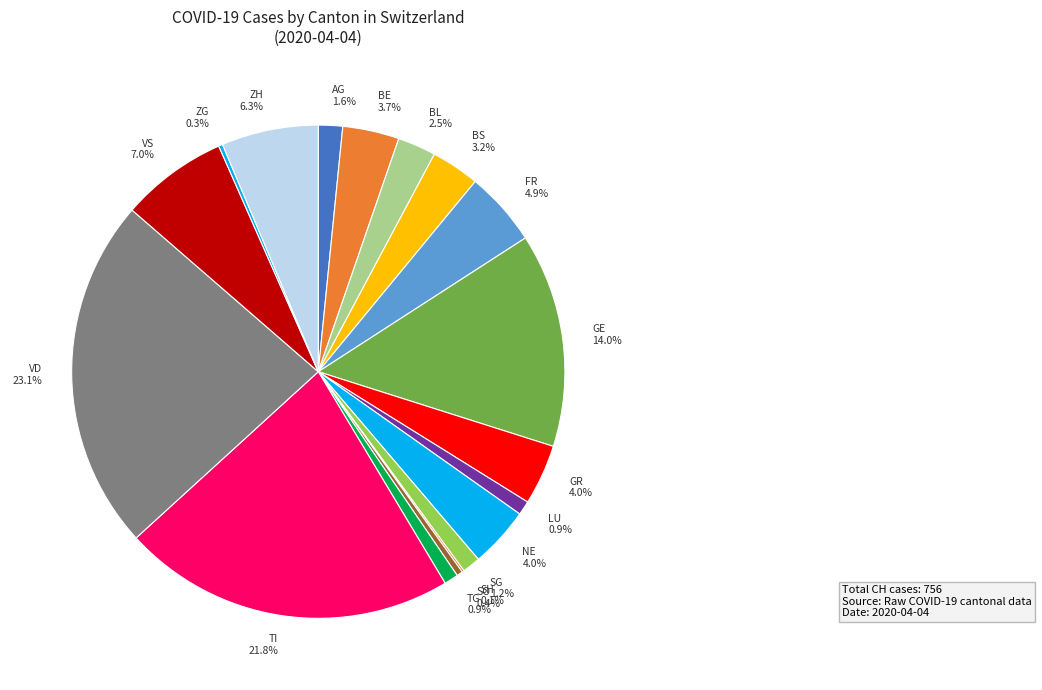

Which has a higher value, VS 7.0% or NE 4.0%?

VS 7.0%